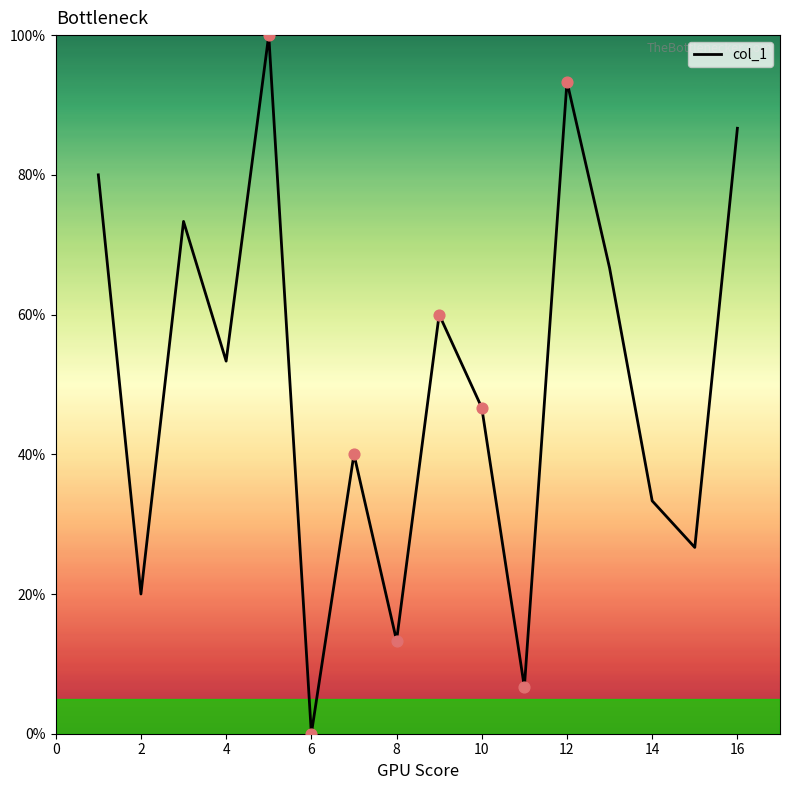

What is the difference between the maximum and minimum values?

100.0